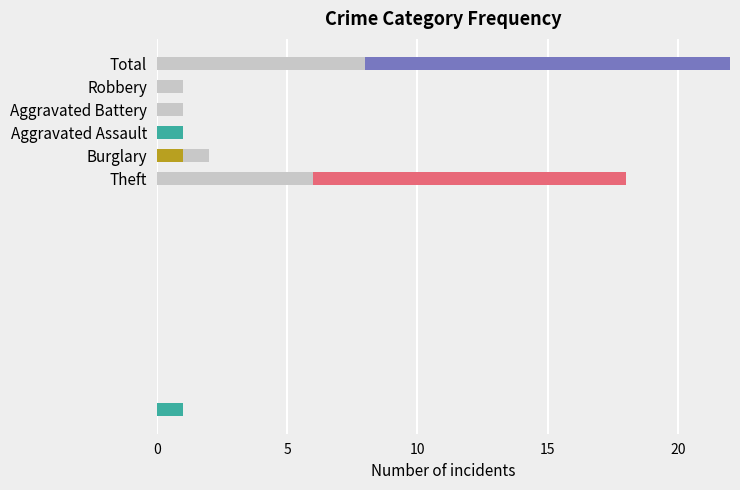

What is the average value?

6